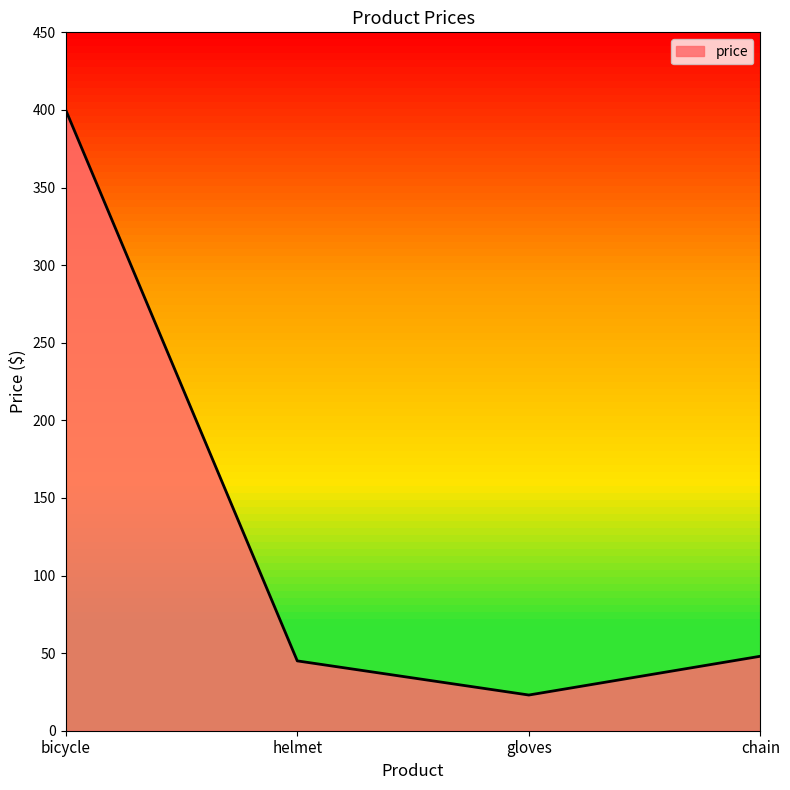

What is the change in value from bicycle to helmet?

-355